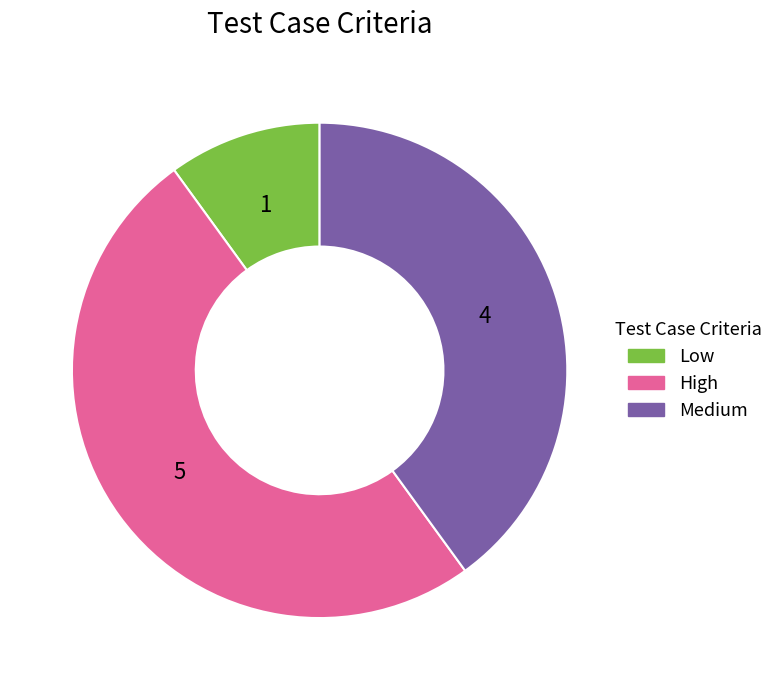

Does Low account for over 50% of the chart?

No